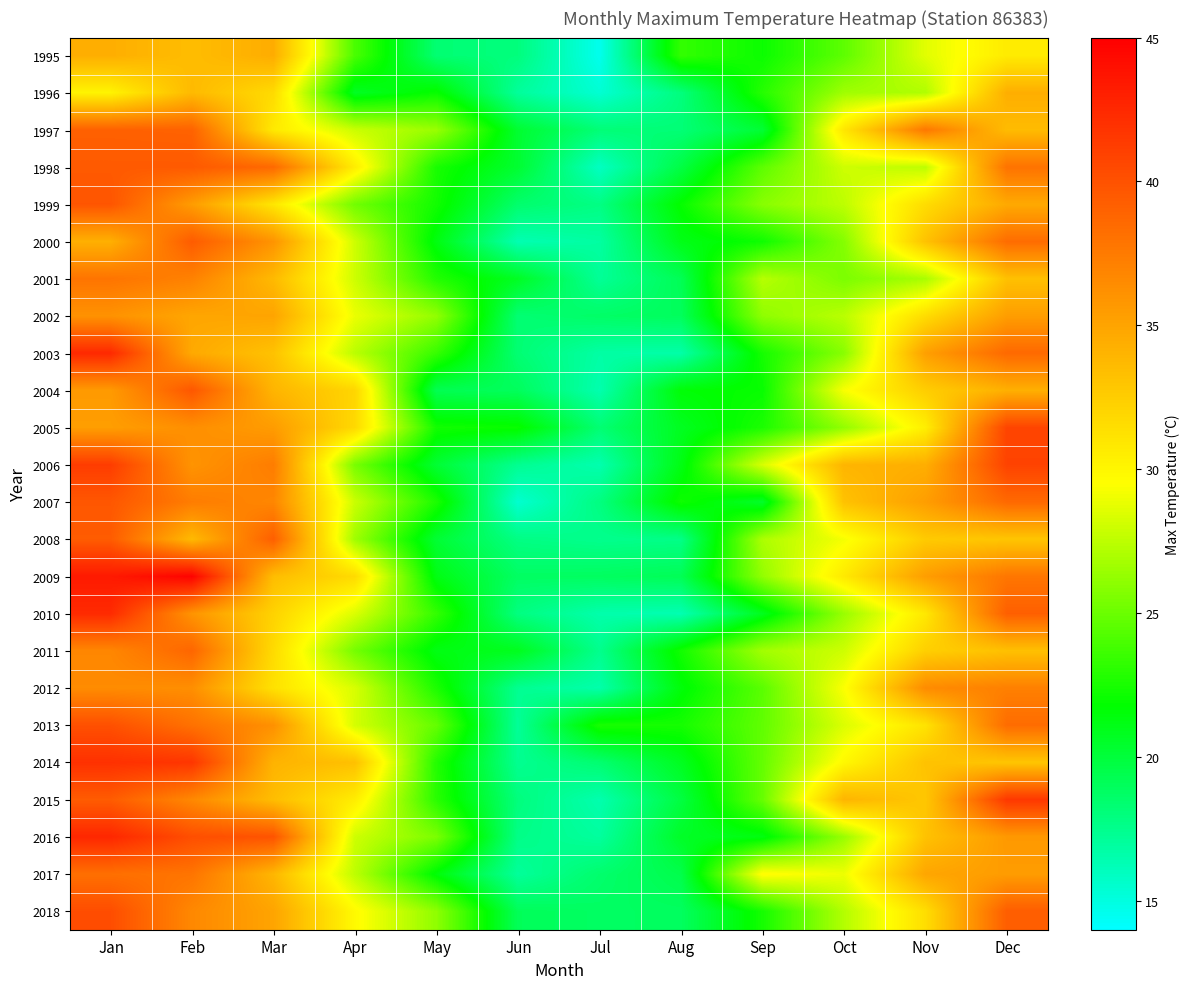

How many categories are shown in the chart?

12